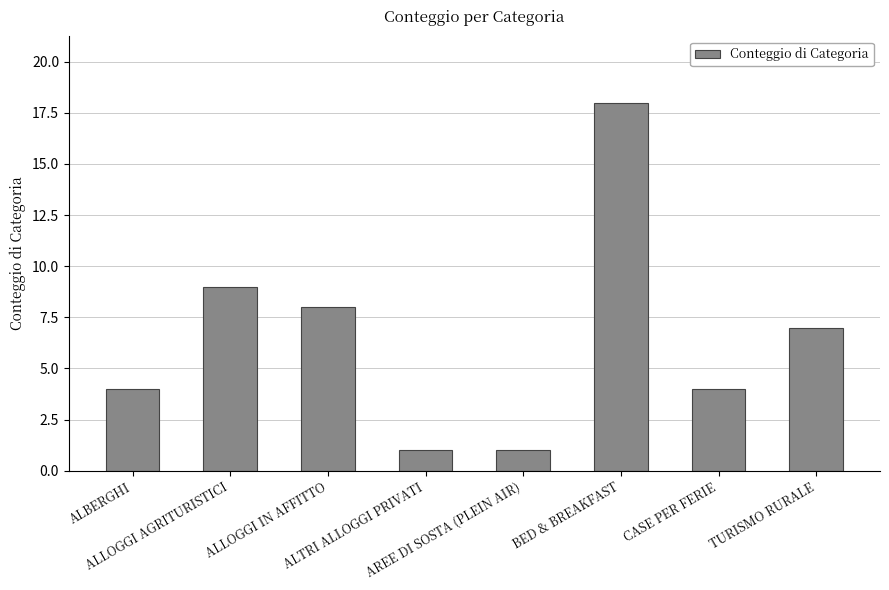

Is it true that the value at ALLOGGI AGRITURISTICI is 9?

True